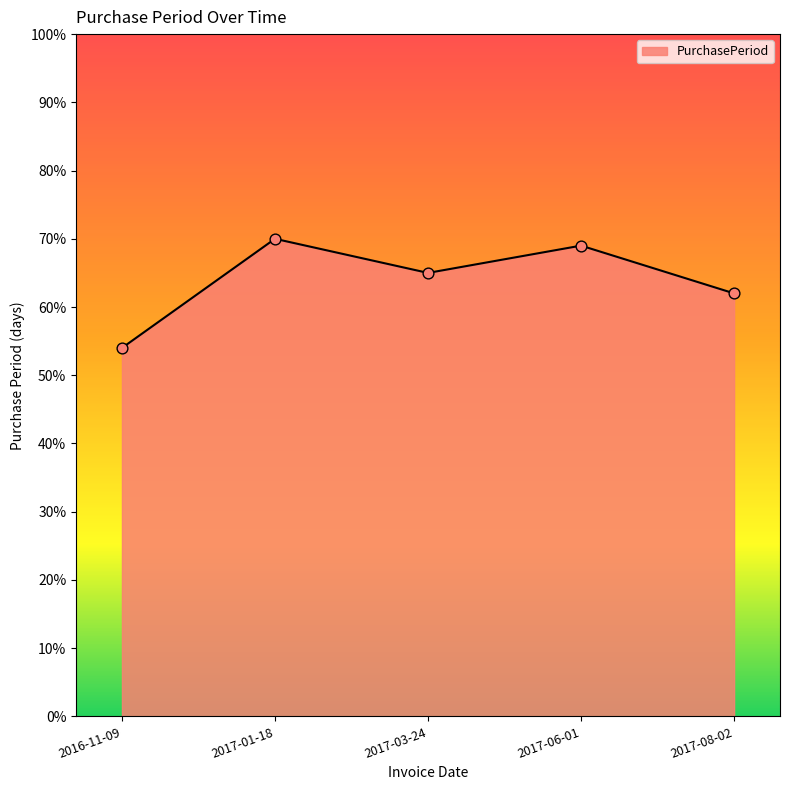

Approximately how many times larger is the value at 2016-11-09 compared to 2017-03-24?

0.8